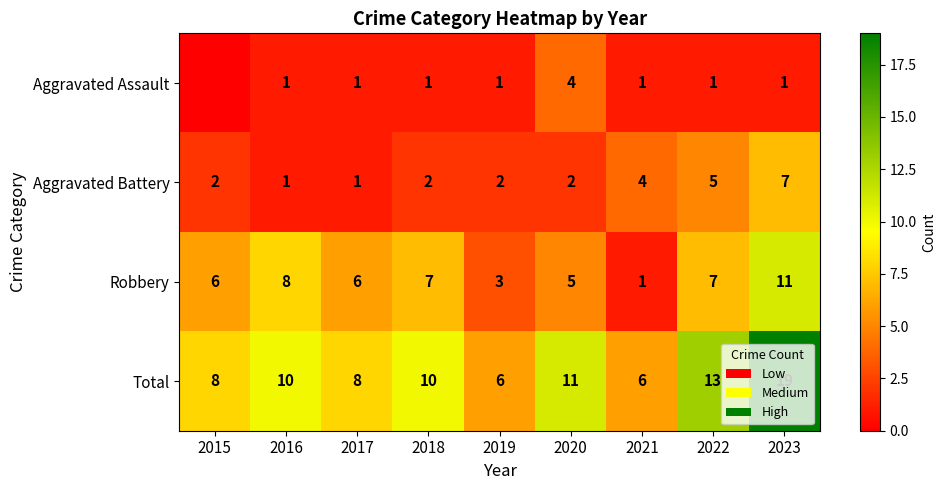

What is the average value of the Total series?

10